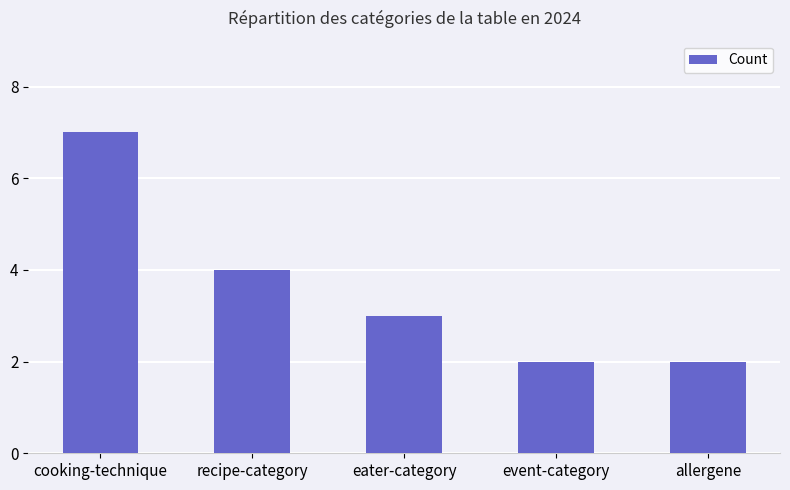

What is the difference between the values at recipe-category and event-category?

2